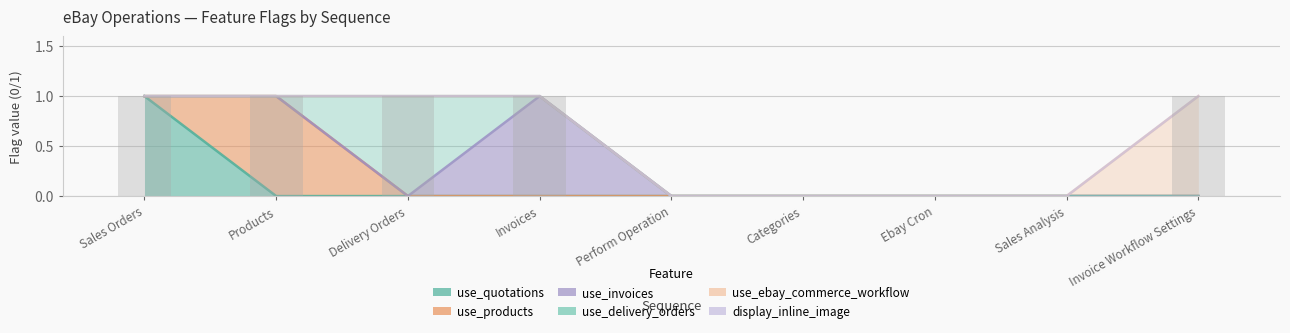

Rank the categories by use_delivery_orders value from highest to lowest.

3, 1, 2, 4, 5, 6, 7, 8, 9